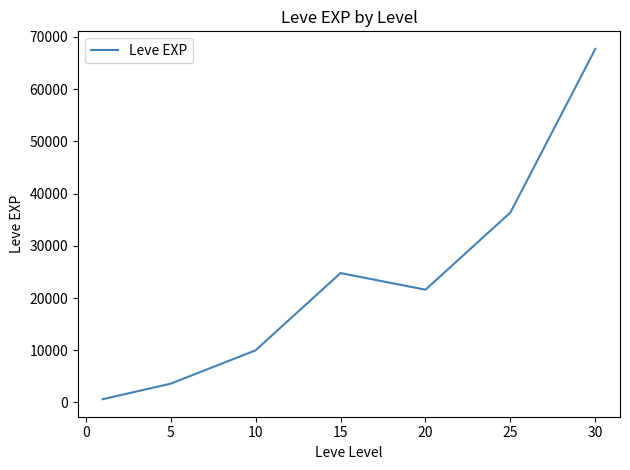

How many categories are shown in the chart?

7